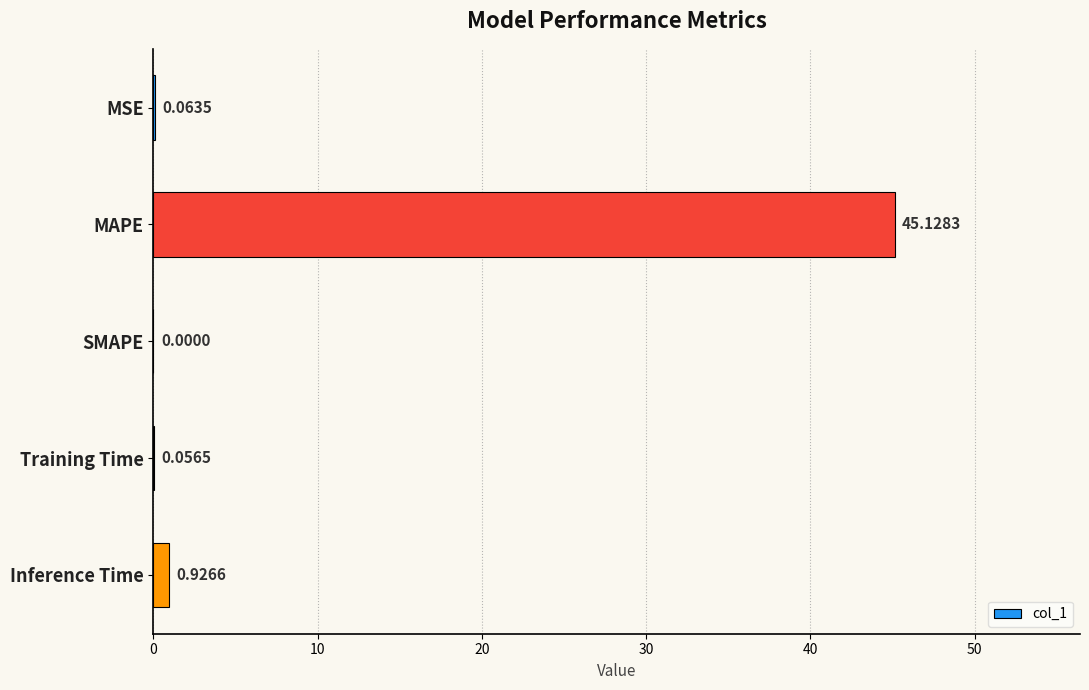

What is the sum of all values?

46.2